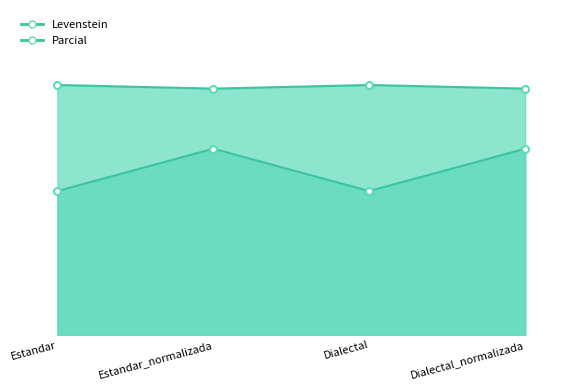

Is the value of Parcial at Estandar_normalizada greater than the value of Levenstein at Dialectal_normalizada?

Yes